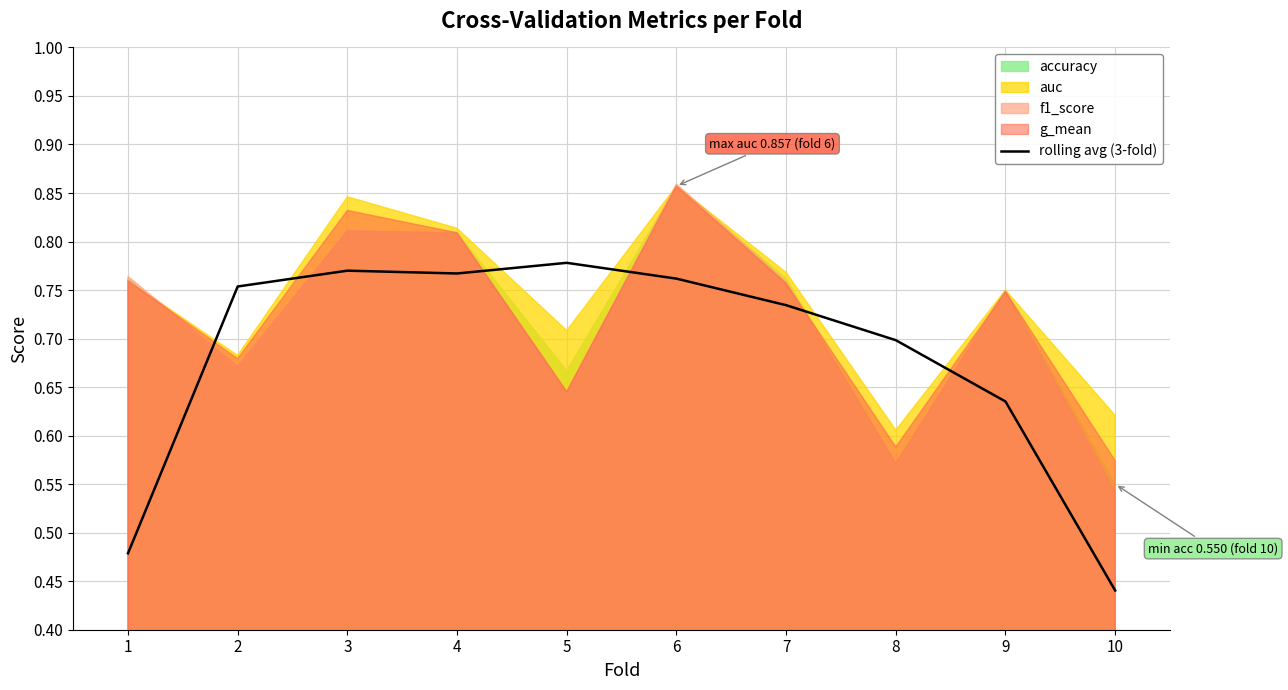

Which category has the lowest value in the rolling avg (3-fold) series?

10